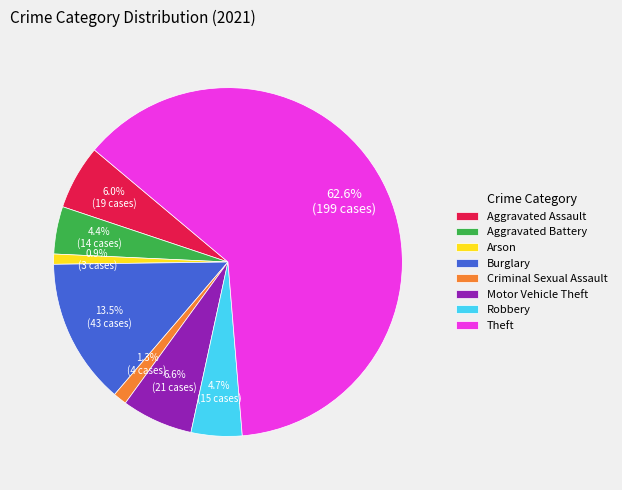

To the nearest percent, what portion does Motor Vehicle Theft represent?

7%